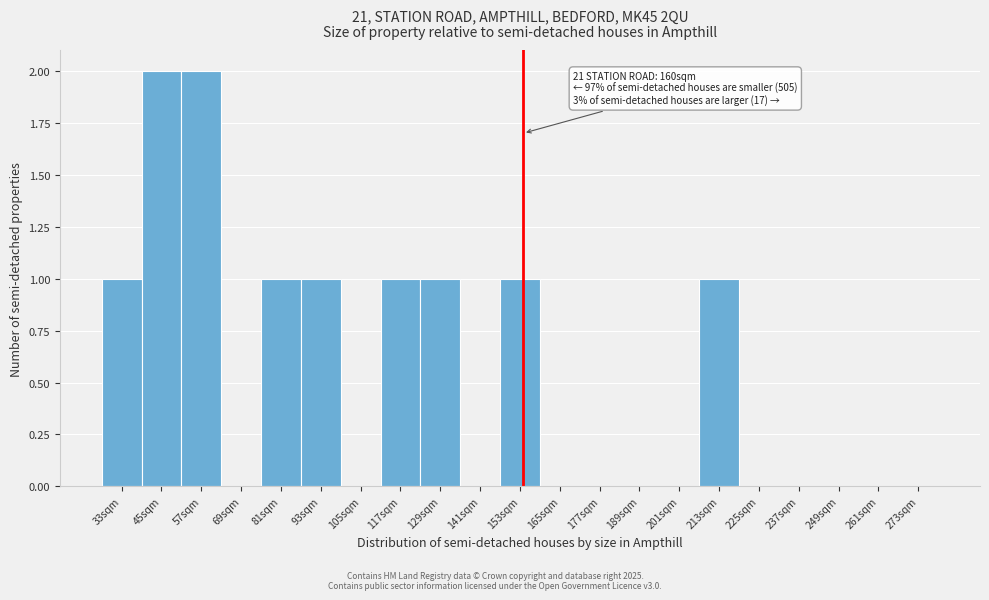

Reading left to right, extract all data points from this chart.

33sqm=1	45sqm=2	57sqm=2	69sqm=0	81sqm=1	93sqm=1	105sqm=0	117sqm=1	129sqm=1	141sqm=0	153sqm=1	165sqm=0	177sqm=0	189sqm=0	201sqm=0	213sqm=1	225sqm=0	237sqm=0	249sqm=0	261sqm=0	273sqm=0